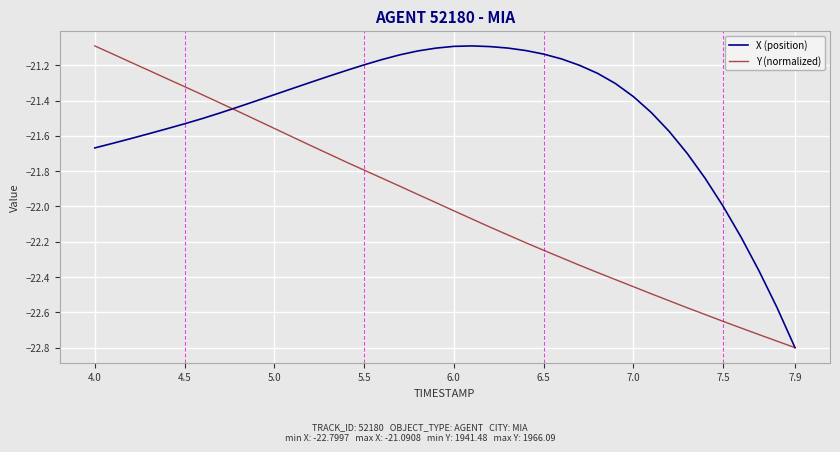

List the series in order of their overall mean, highest first.

X (position), Y (normalized)